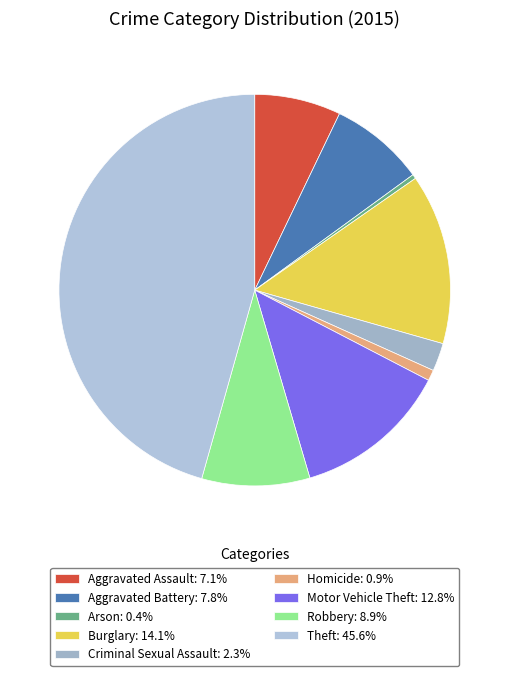

Count the number of slices in the pie.

9